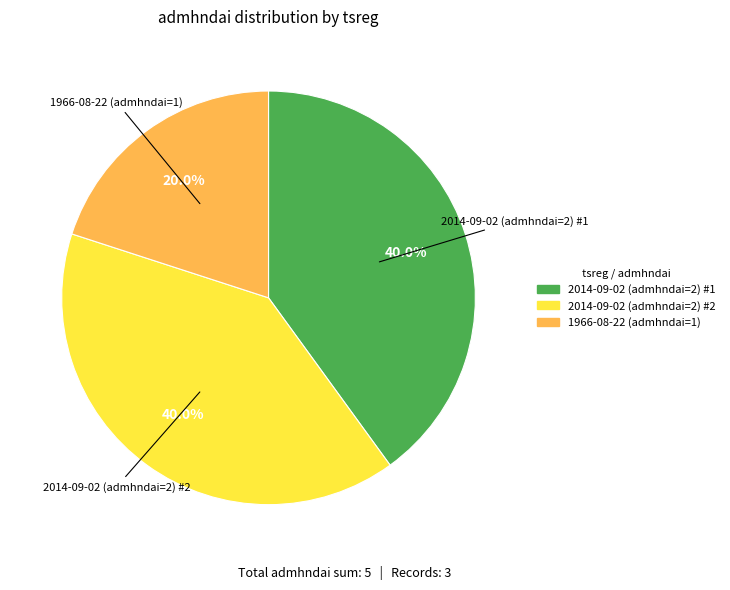

Between 2014-09-02 (admhndai=2) #1 and 1966-08-22 (admhndai=1), which is larger?

2014-09-02 (admhndai=2) #1